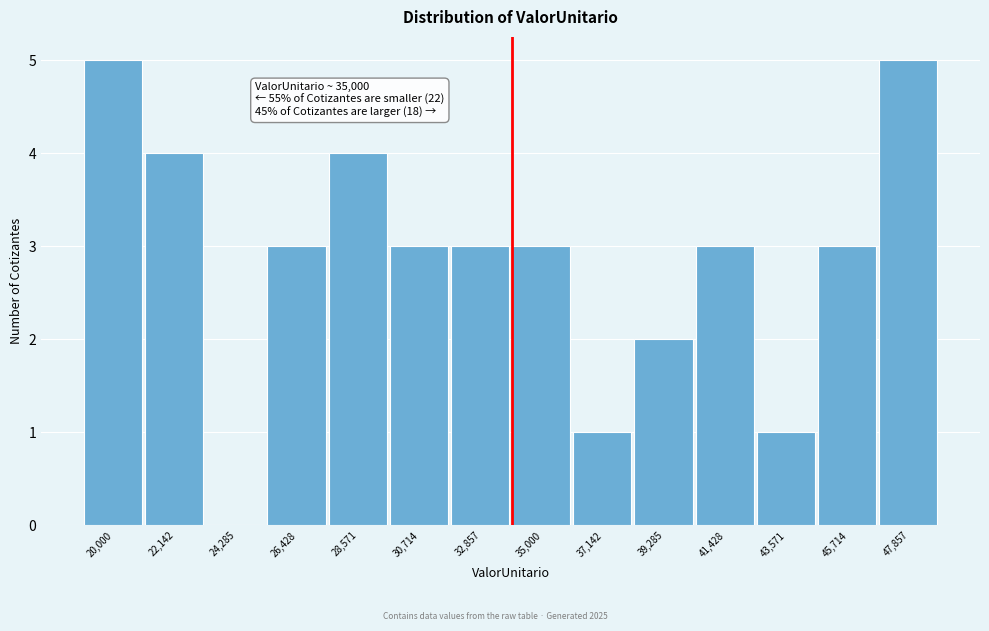

Reading left to right, what are all the values shown in this chart?

20,000=5	22,142=4	24,285=0	26,428=3	28,571=4	30,714=3	32,857=3	35,000=3	37,142=1	39,285=2	41,428=3	43,571=1	45,714=3	47,857=5